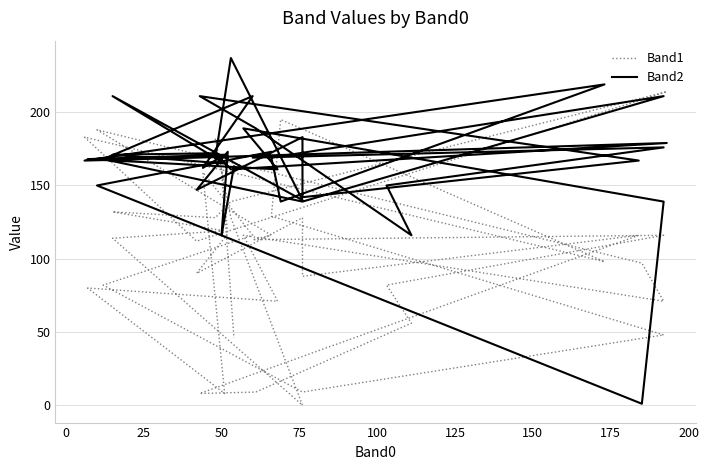

True or false: Band2 and Band1 cross at least once.

True